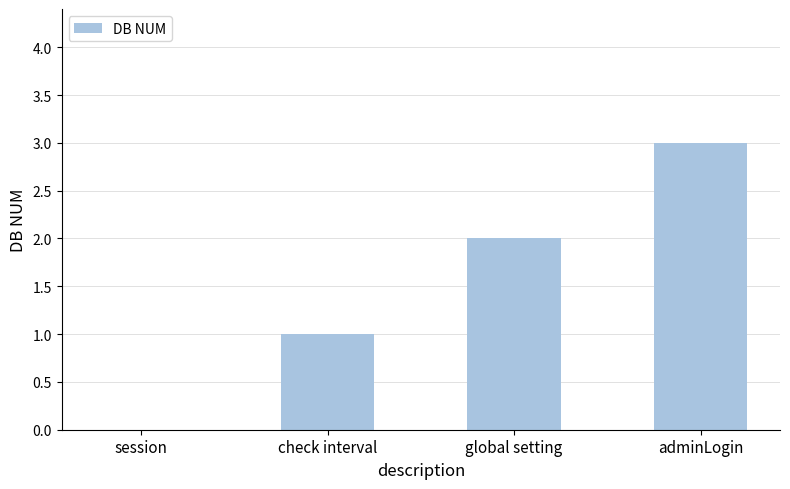

How many series are shown in this chart?

1